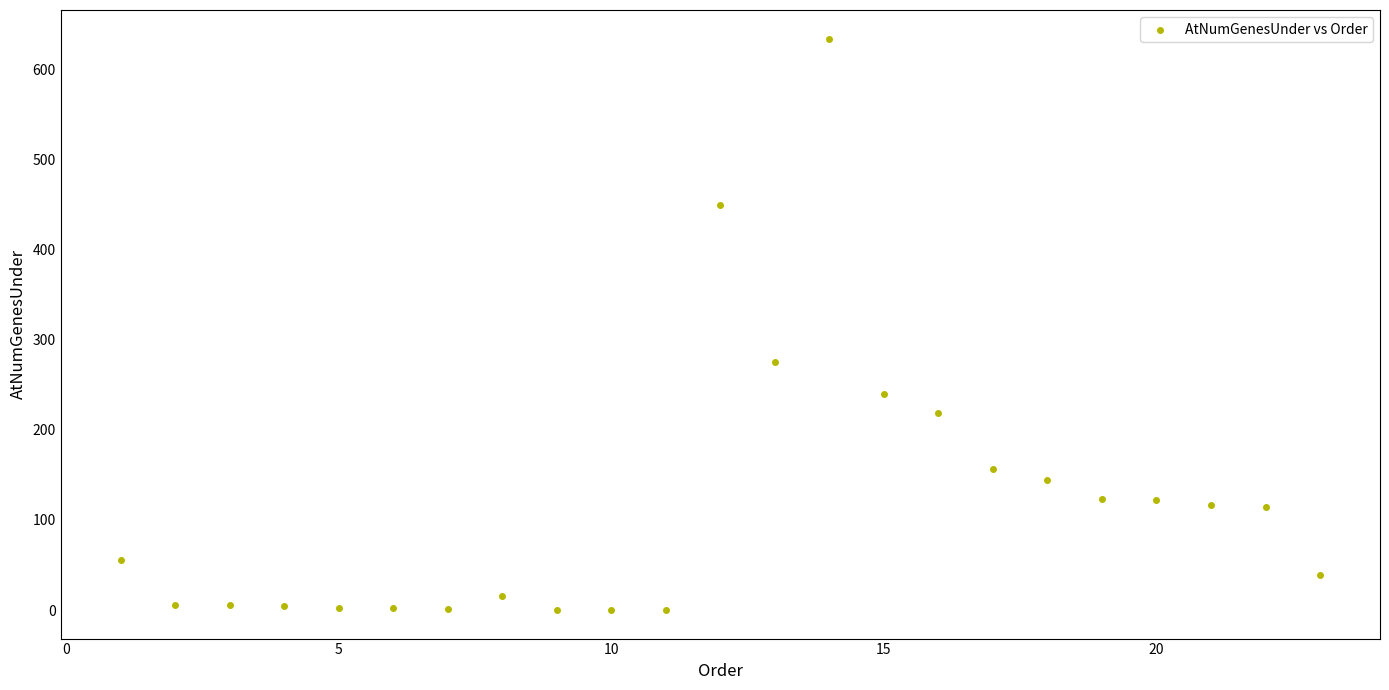

What Y value in the scatter plot is closest to 317?

275